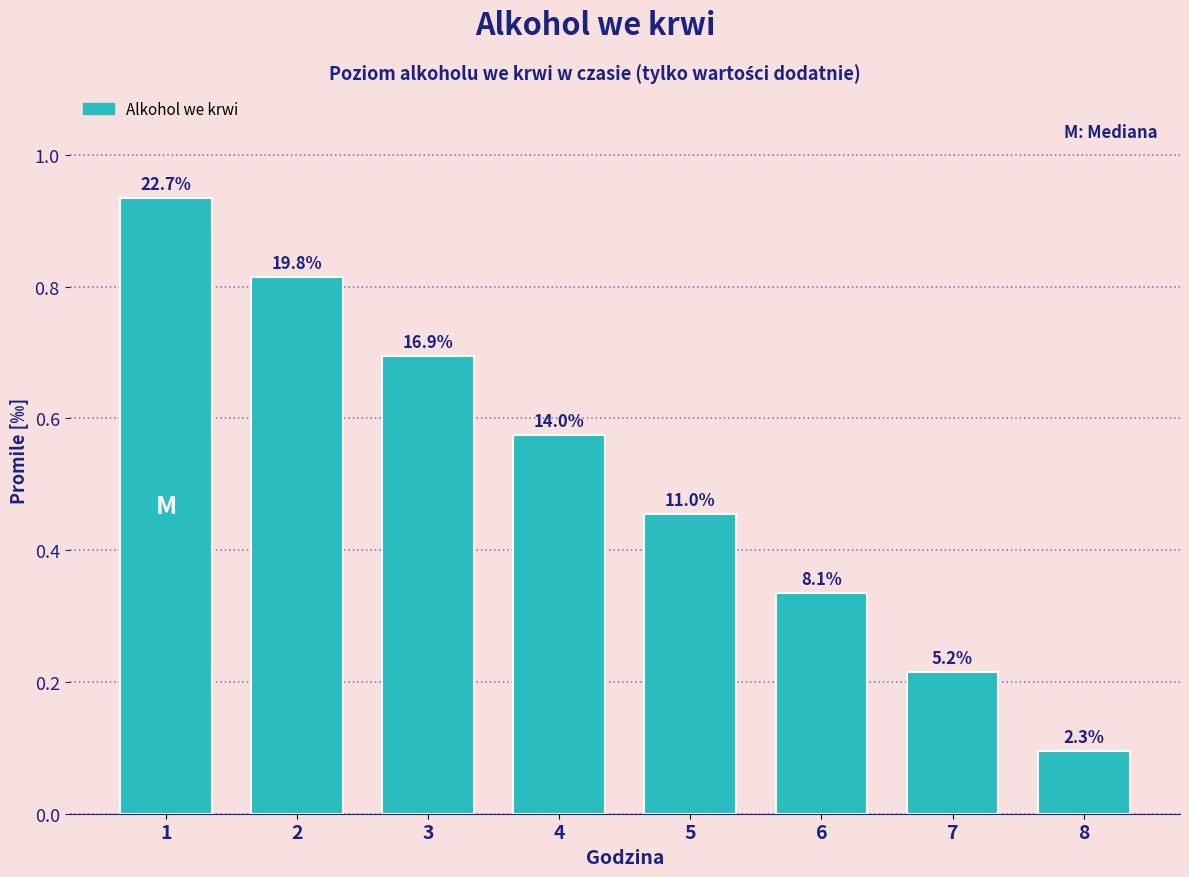

Does the chart contain any negative values?

No